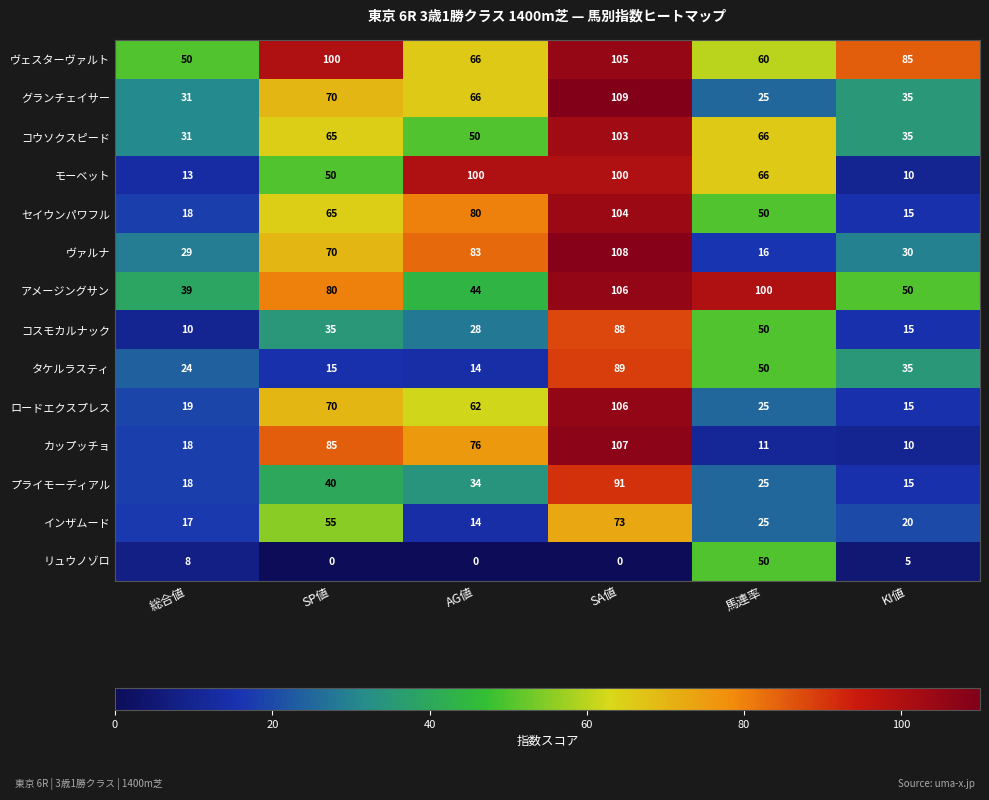

What is the maximum value for インザムード?

73